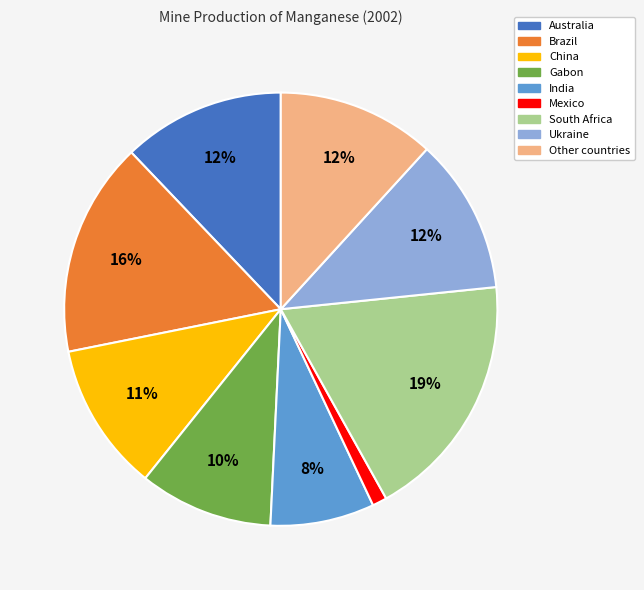

To the nearest percent, what percentage of the pie is Other countries?

12%